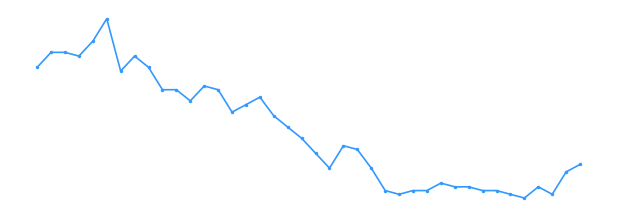

Does the chart have visible grid lines?

No